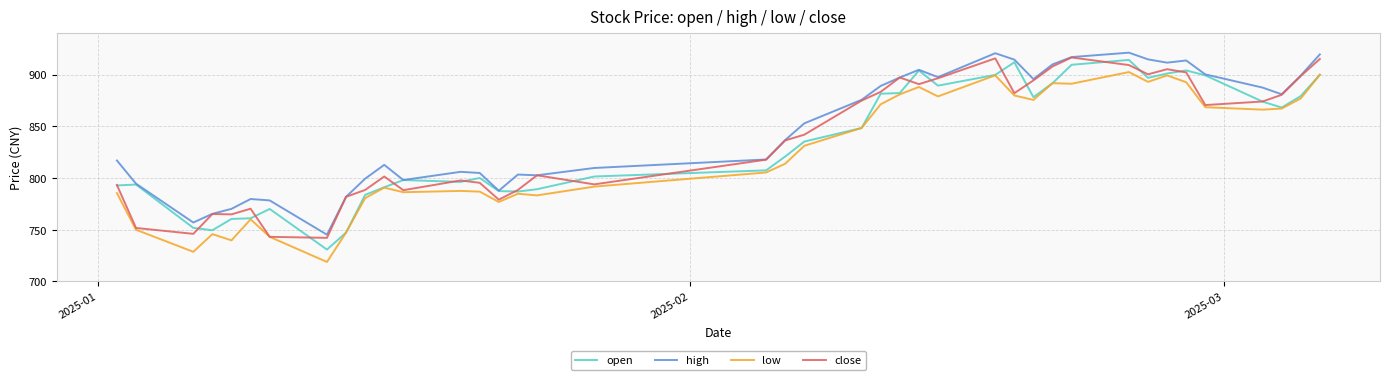

True or false: high and low intersect in this chart.

False